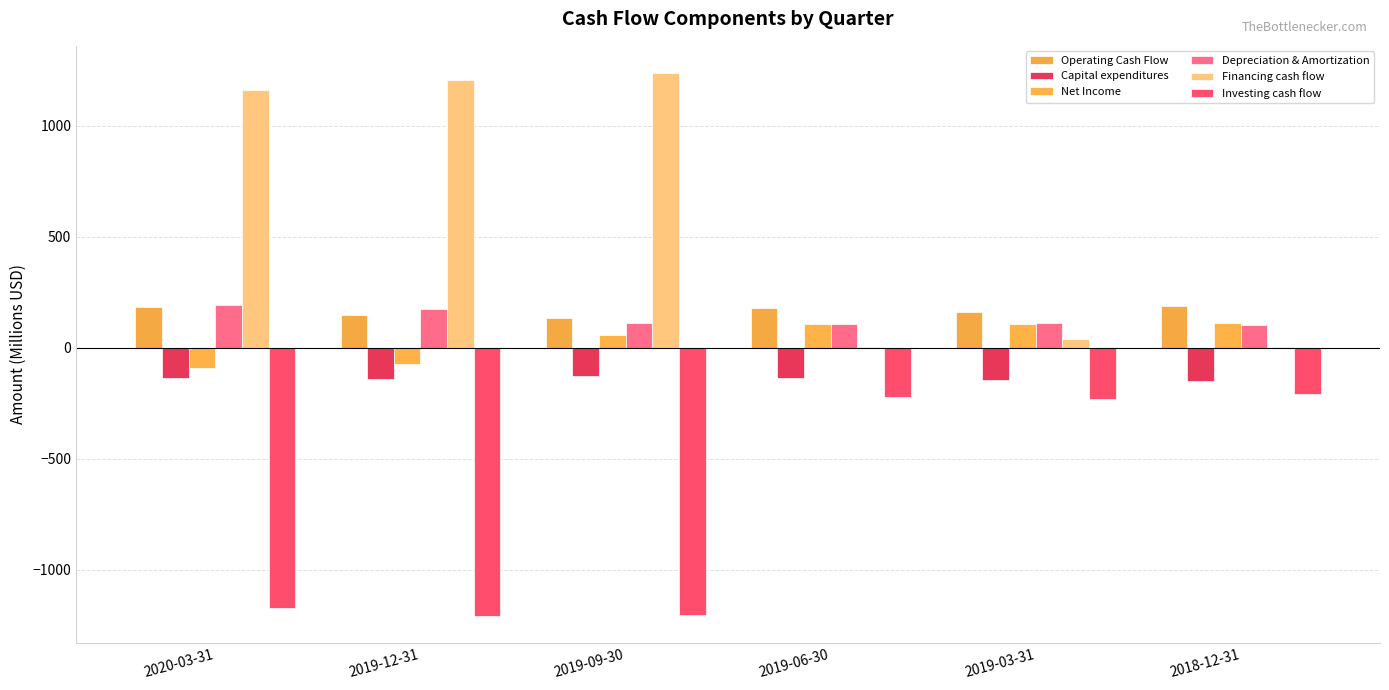

Which series has the largest total across all categories?

Financing cash flow